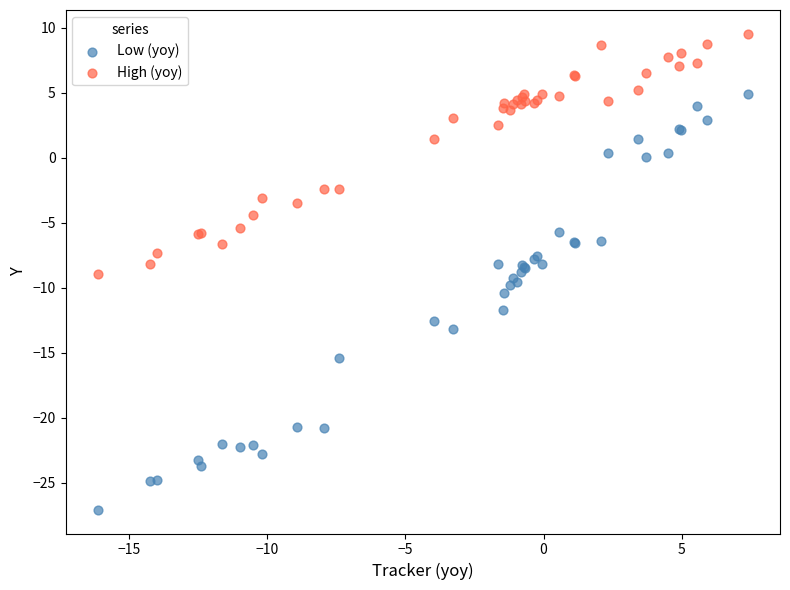

Which series reaches the maximum Y coordinate?

High (yoy)